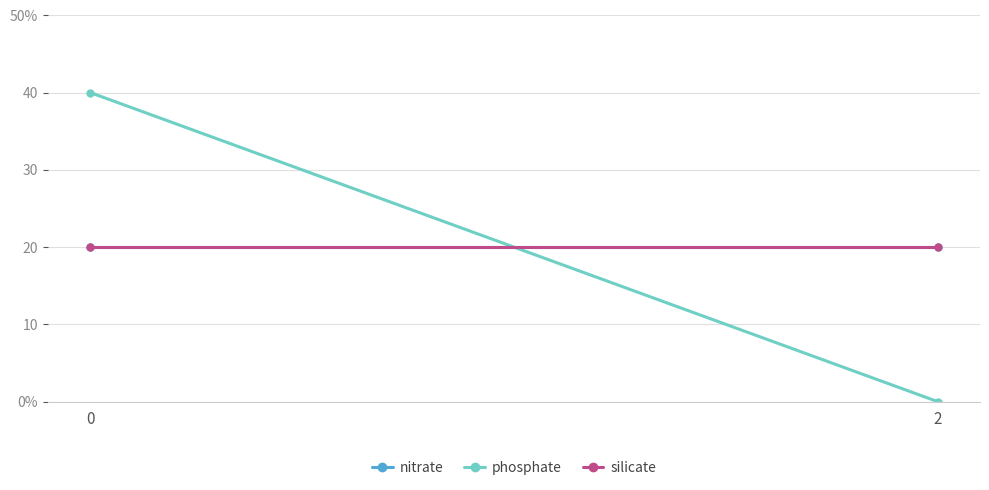

How many phosphate values are between 0 and 40?

2